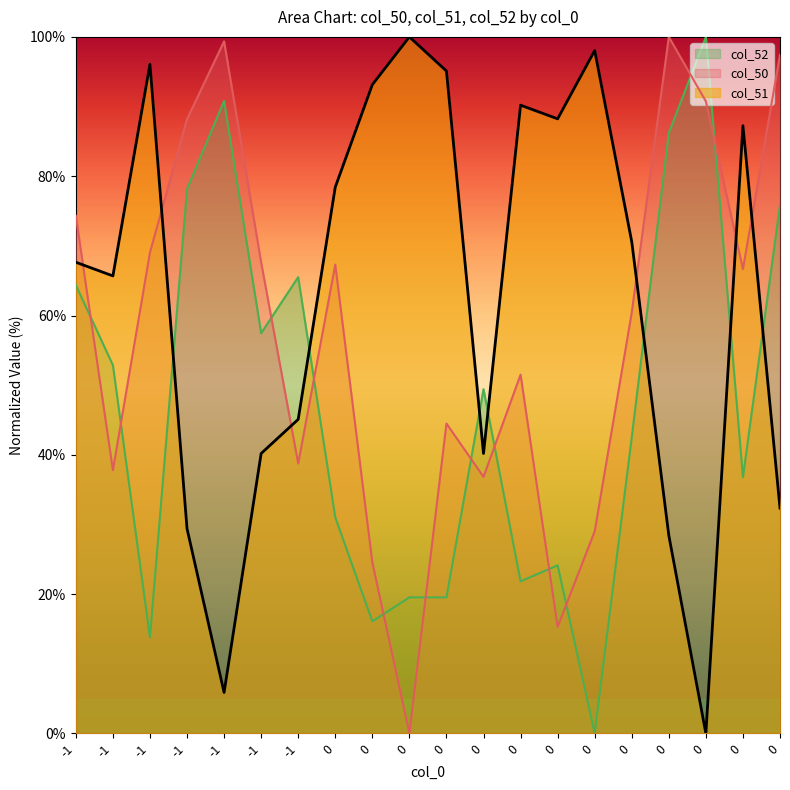

What is the spread (max minus min) of values at 0?

47.4